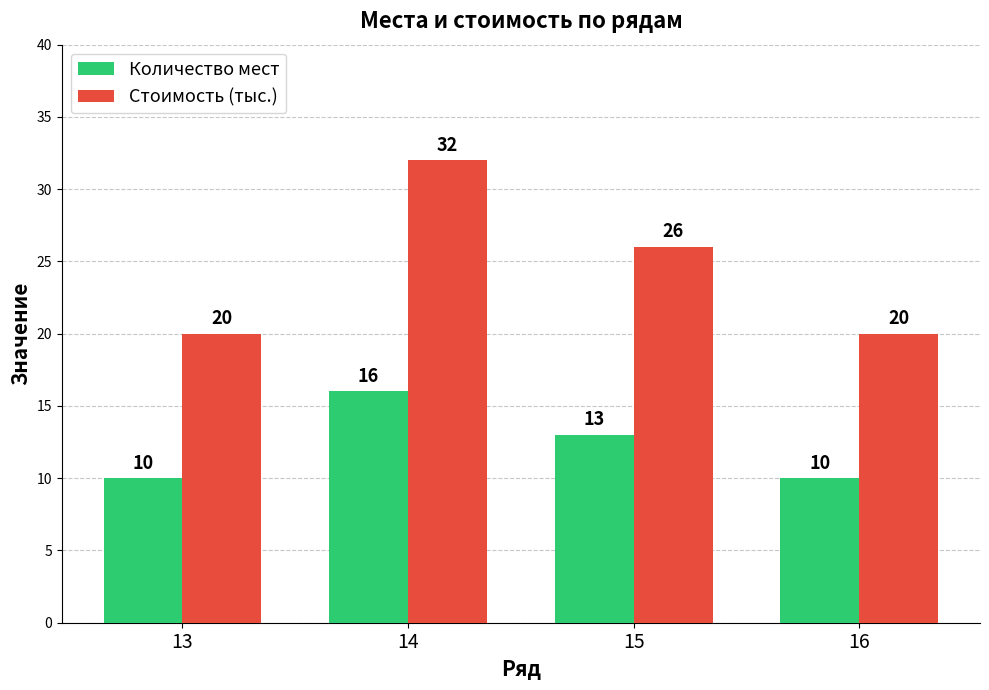

What is the sum of all Количество мест values?

49